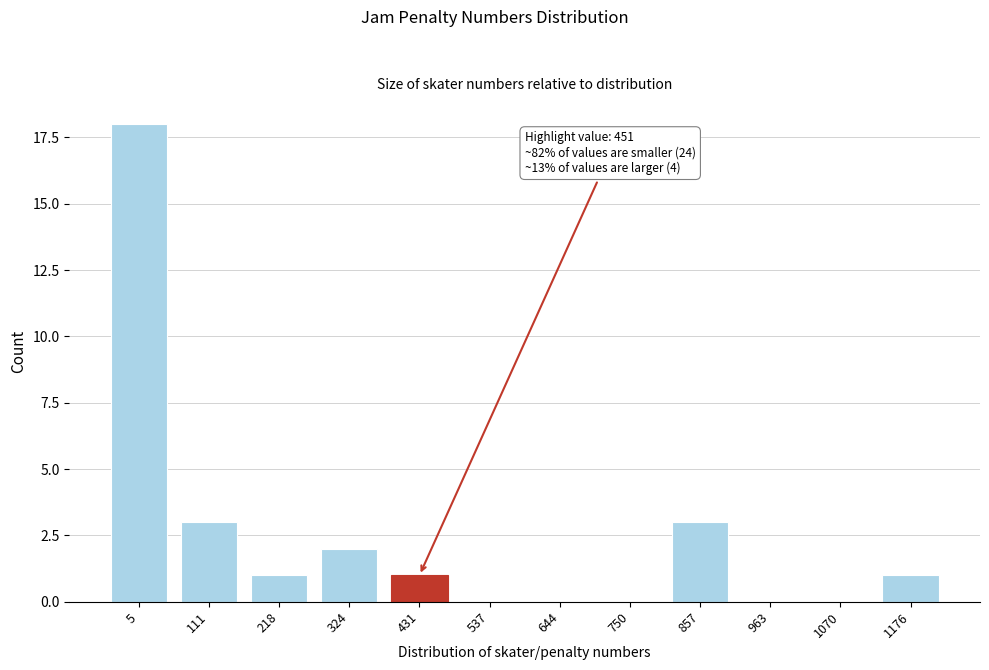

Reading right to left, transcribe all the data shown in this chart.

1176=1	1070=0	963=0	857=3	750=0	644=0	537=0	431=1	324=2	218=1	111=3	5=18